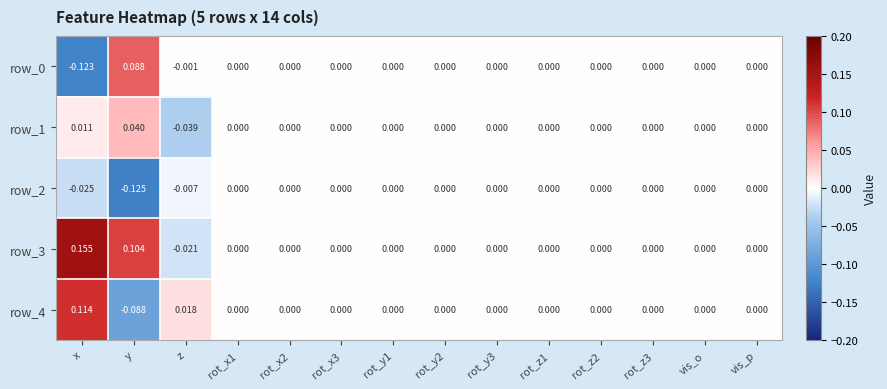

Where does the row_4 series first go above 0?

x